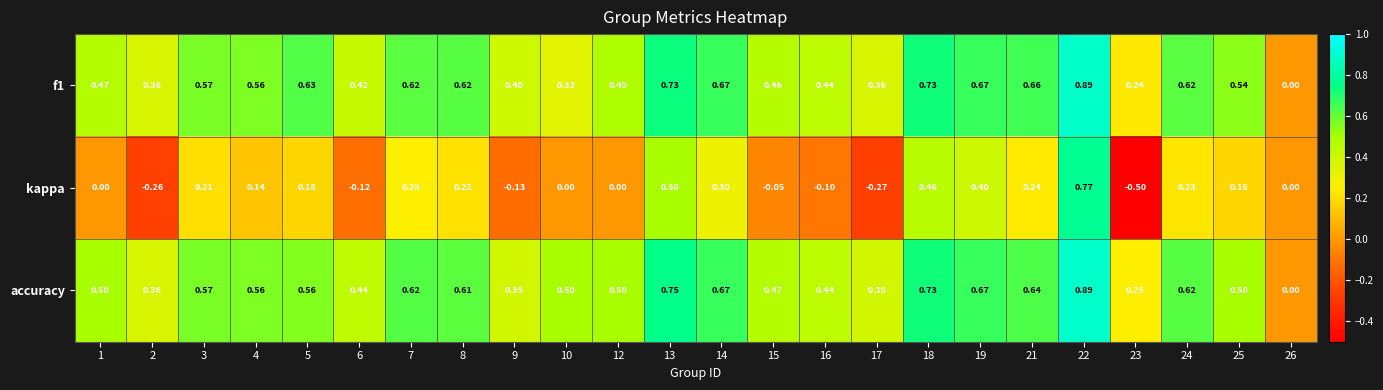

How many negative values does the kappa series have?

7